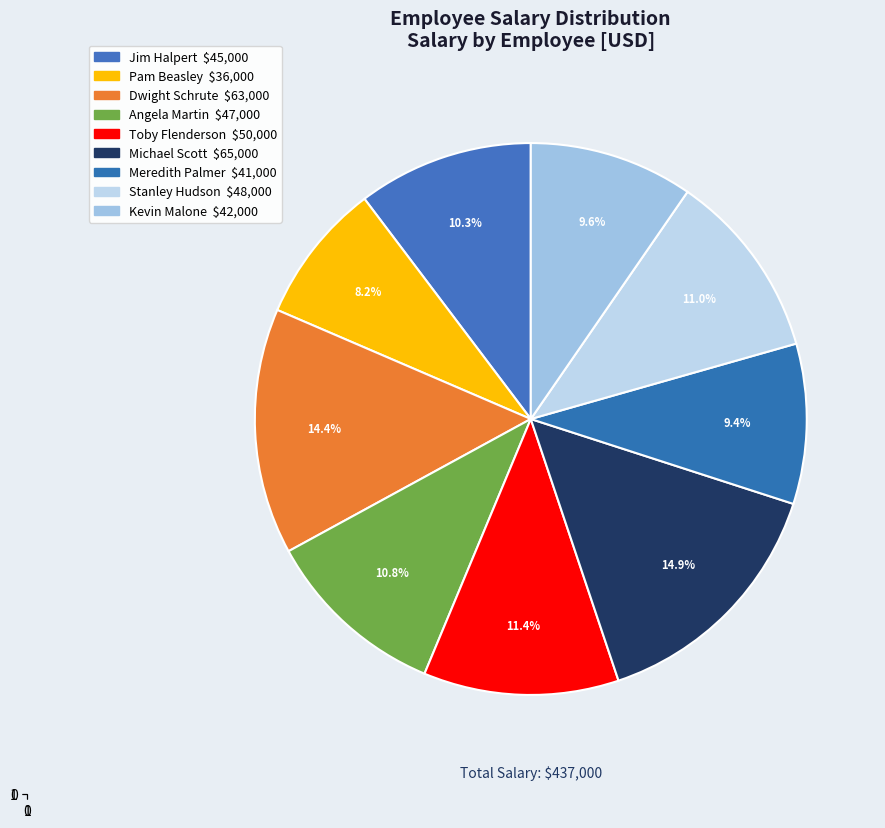

Is it true that Toby Flenderson is 11% of the pie?

True